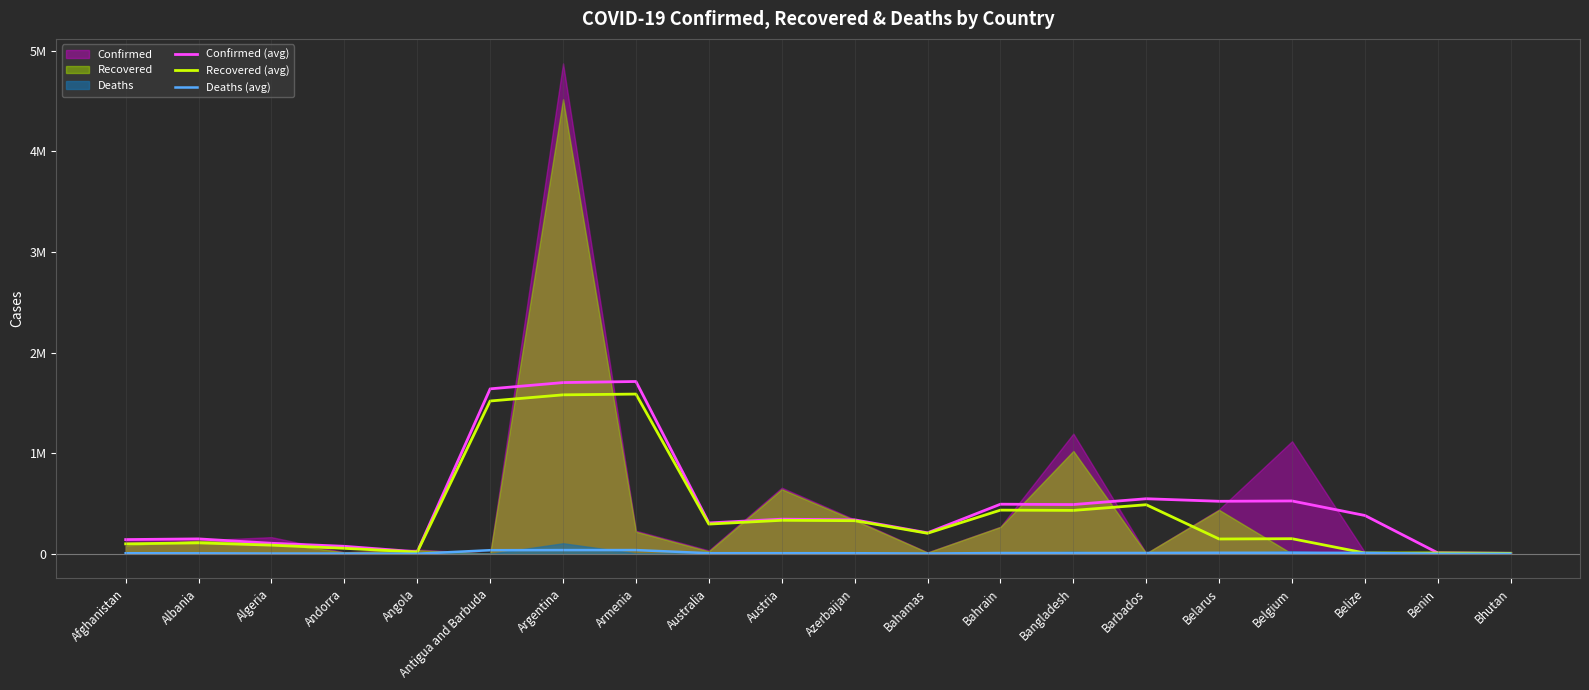

True or false: Recovered (avg) has a value of 216369 at Belgium.

False